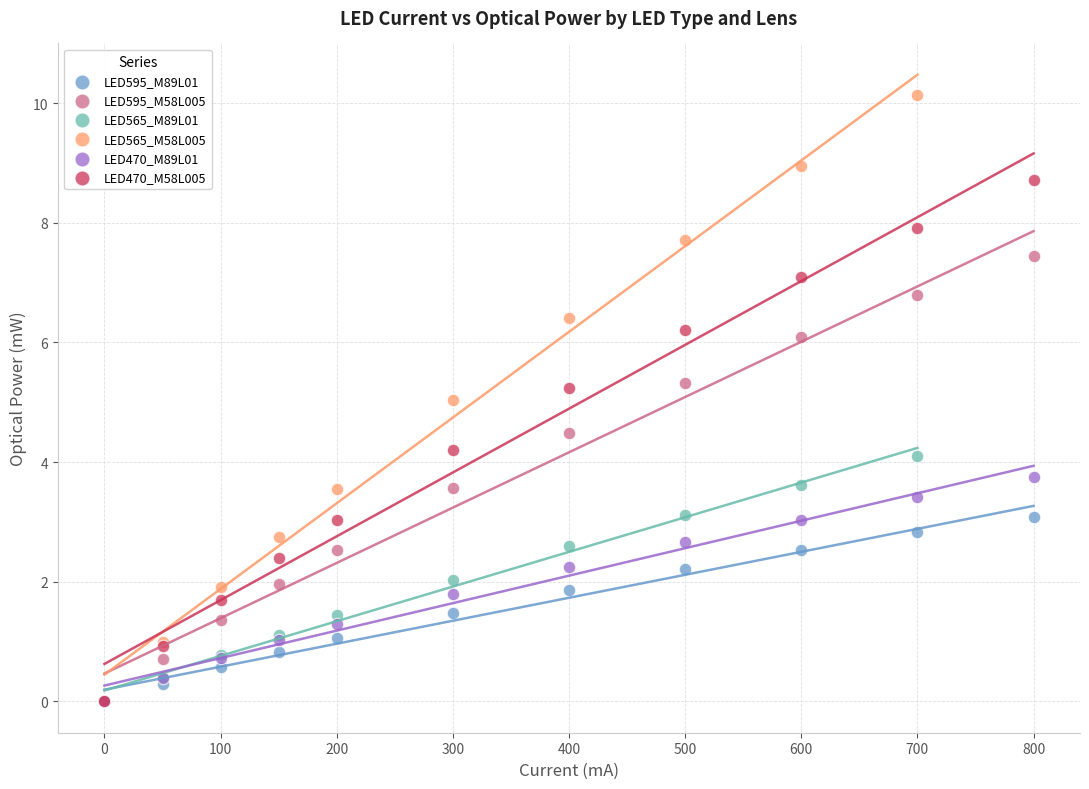

Which series has the widest spread of Y values?

LED565_M58L005